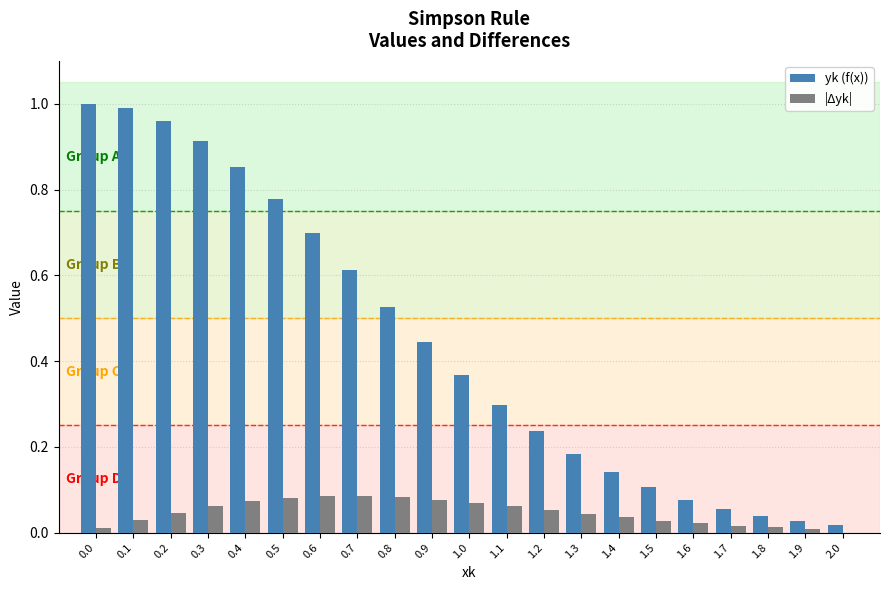

How many groups of bars are there?

21